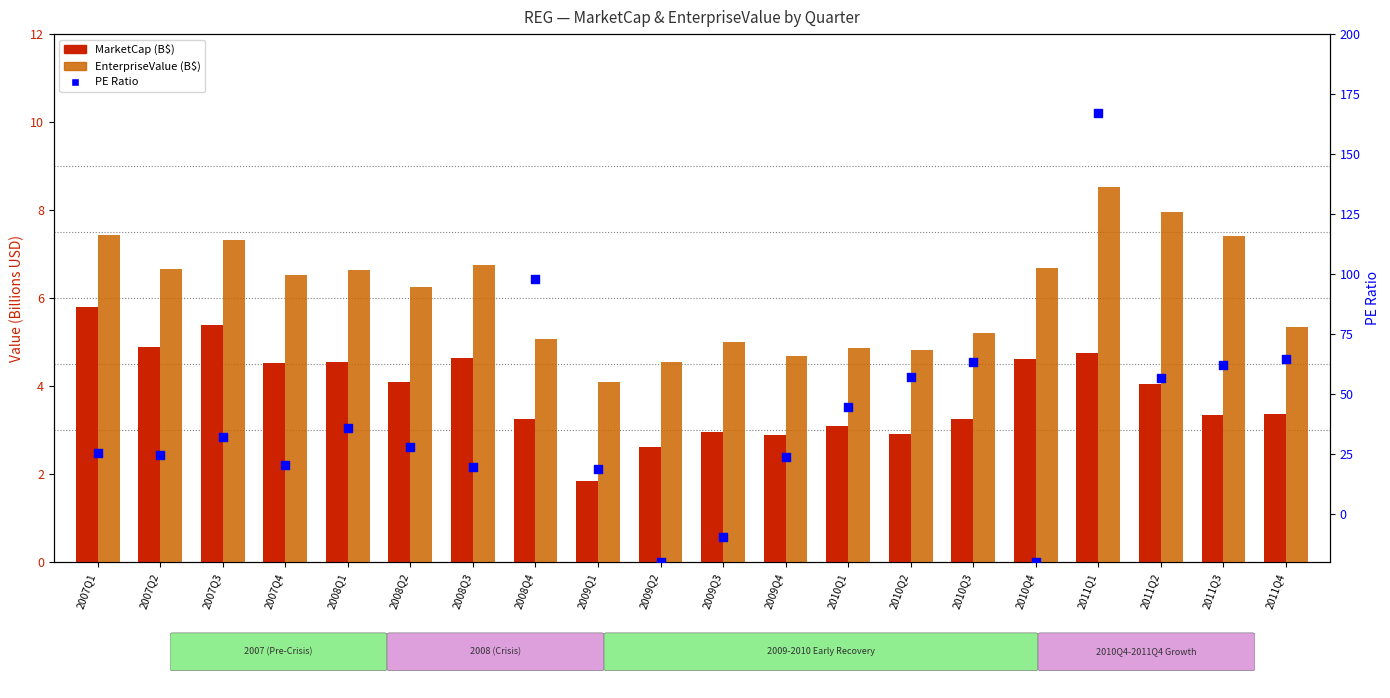

Which series has the widest spread of Y values?

PE Ratio